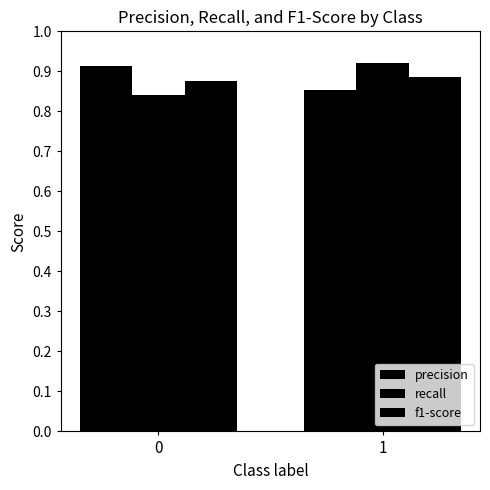

How many bars are there in total?

6